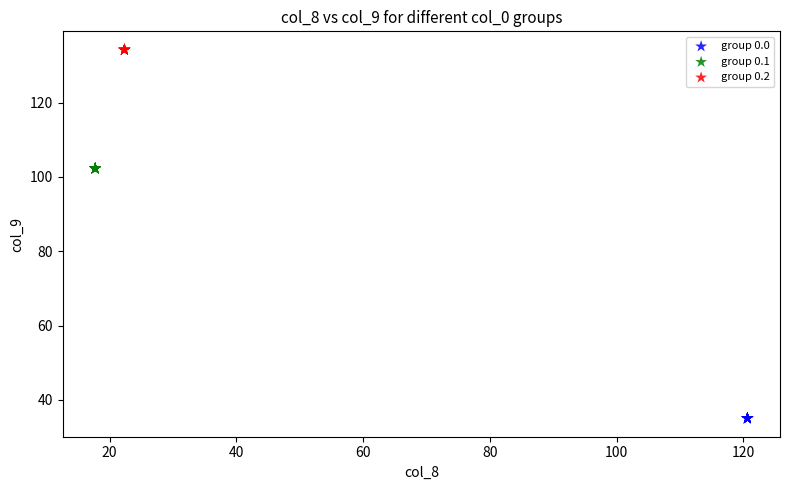

Which series reaches the maximum Y coordinate?

group 0.2